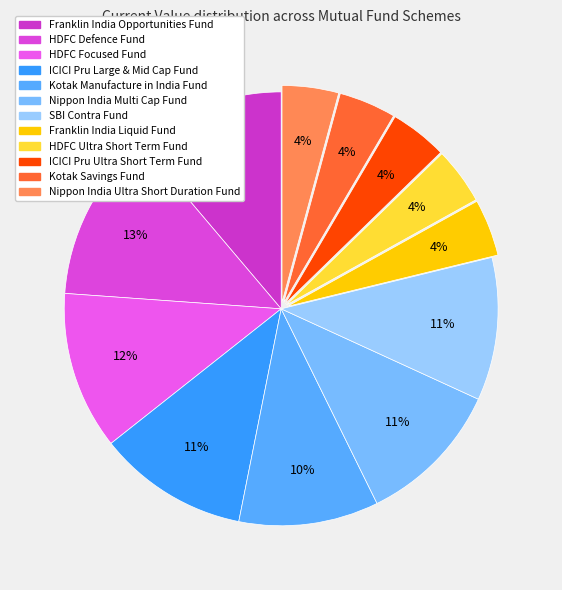

Count the number of slices in the pie.

12